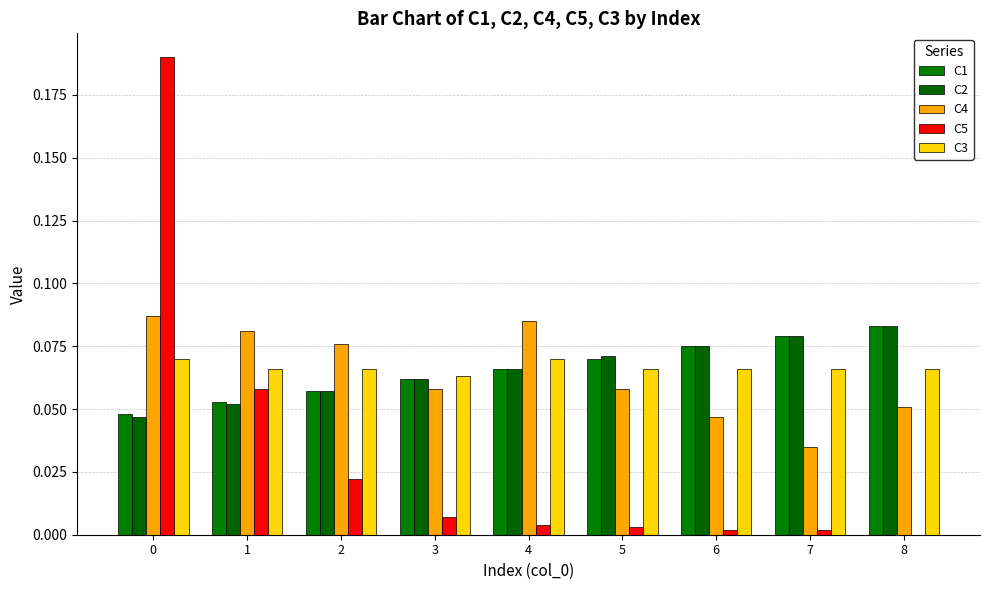

What is the total value across all series at 5?

0.3